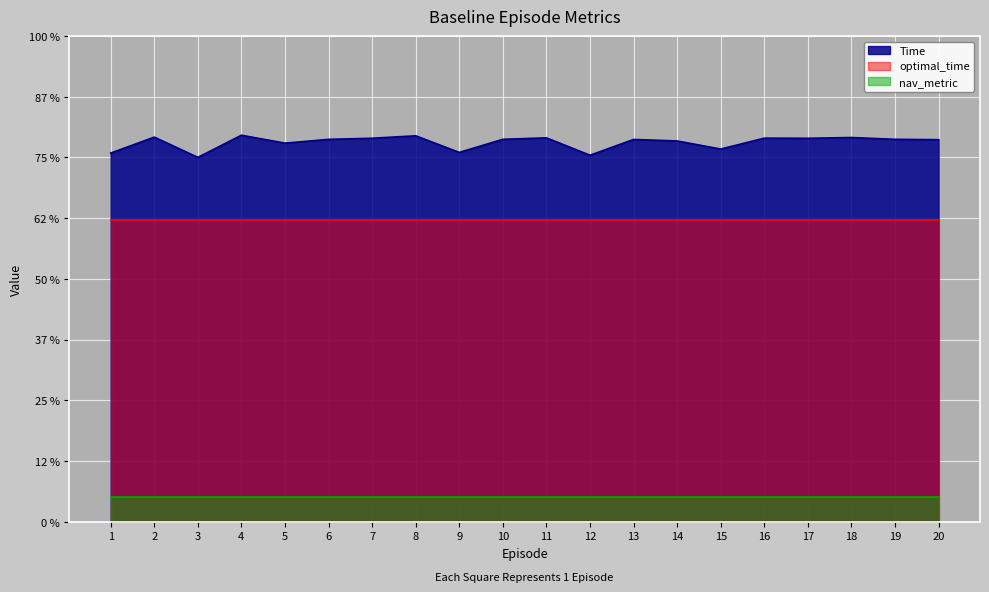

How many lines are shown in the chart?

3